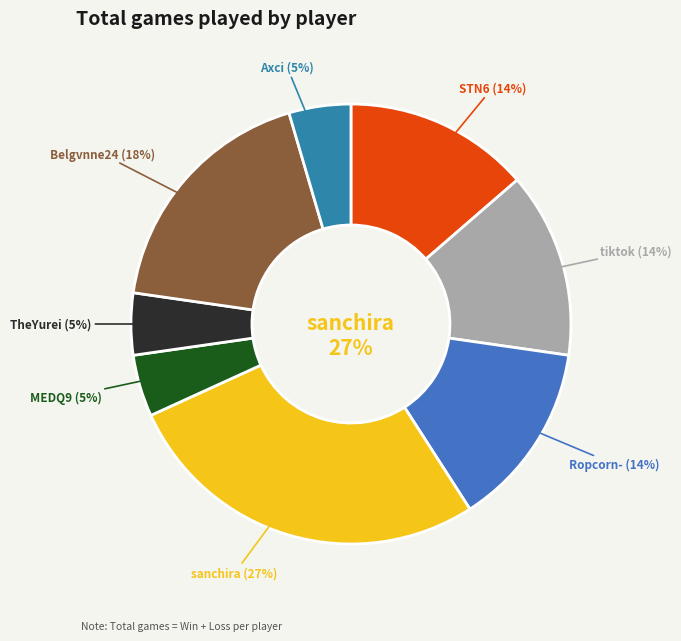

Is there a majority slice in this chart?

No